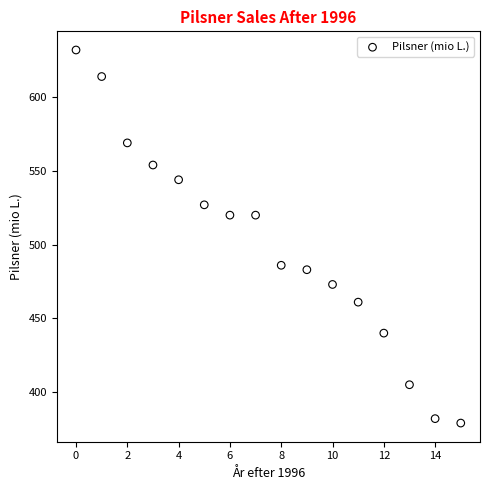

What is the range of Y values (max minus min)?

253